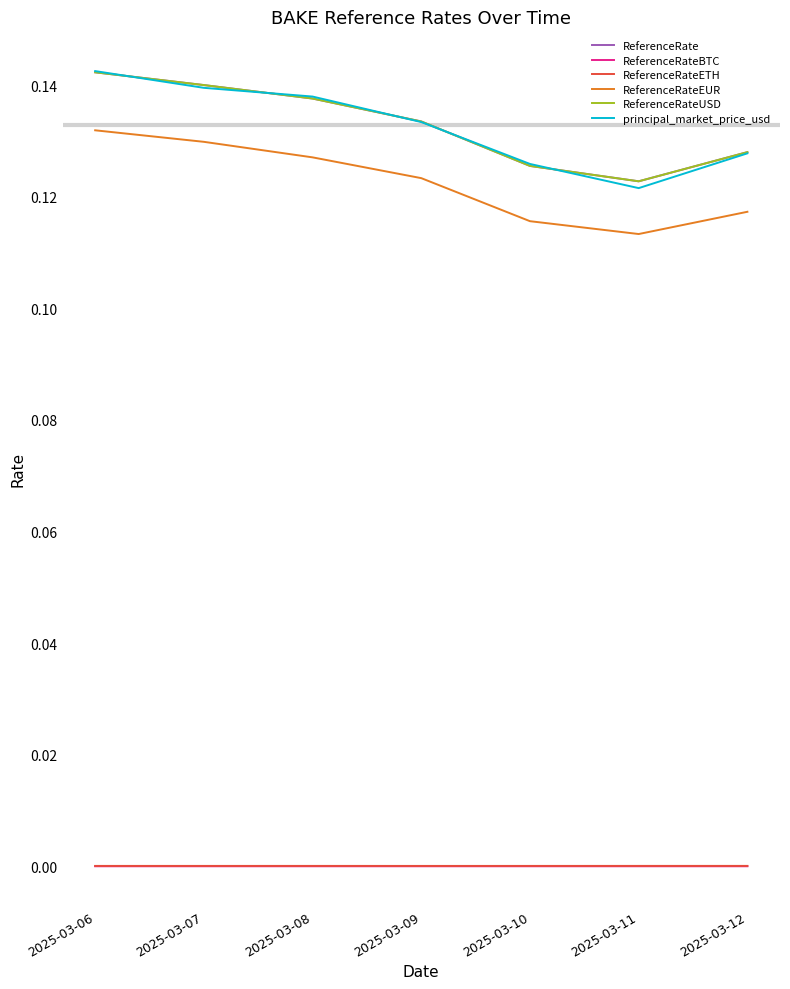

At which label is principal_market_price_usd closest to 0?

2025-03-11